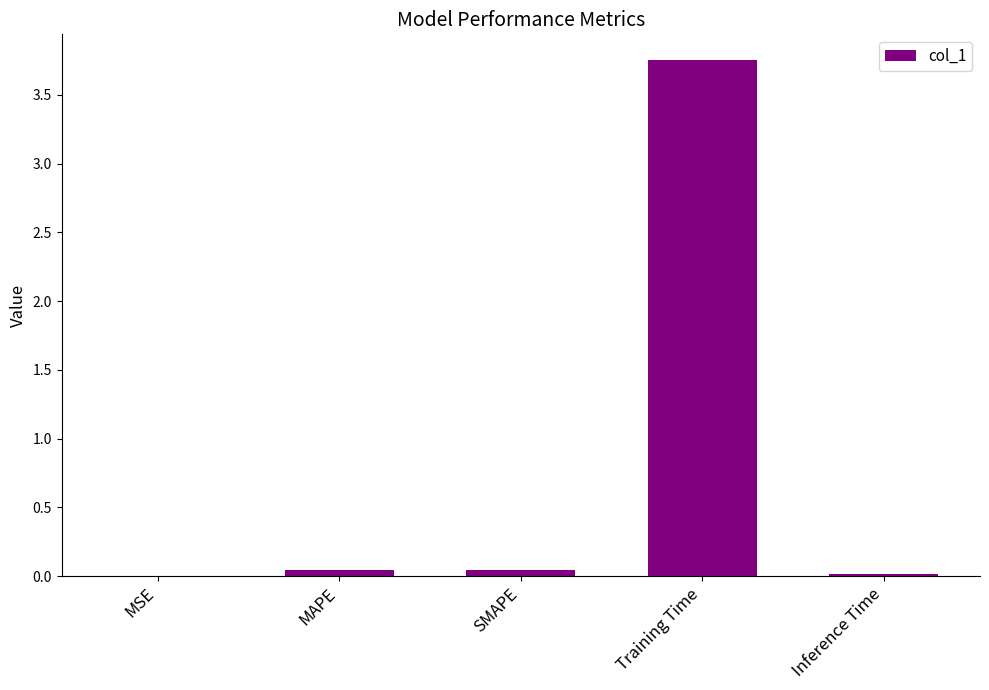

Which category has the highest value across all series?

Training Time